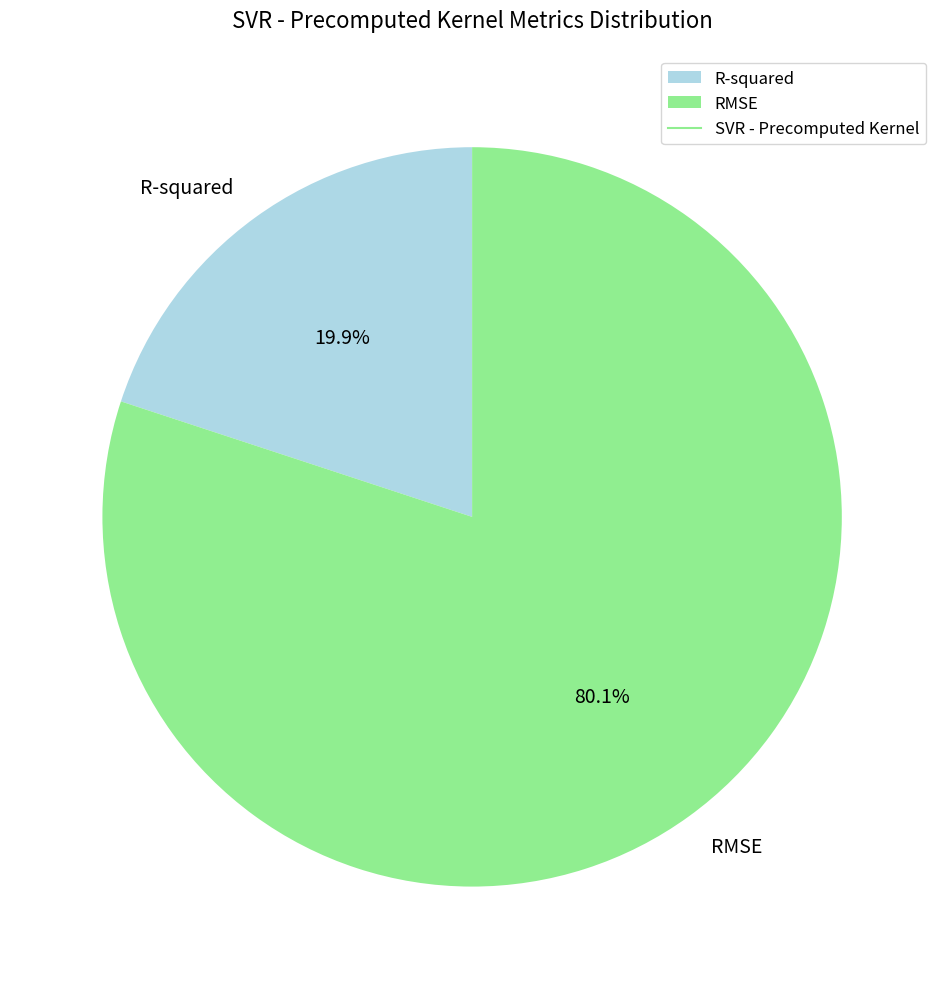

True or false: R-squared accounts for 20% of the total.

True